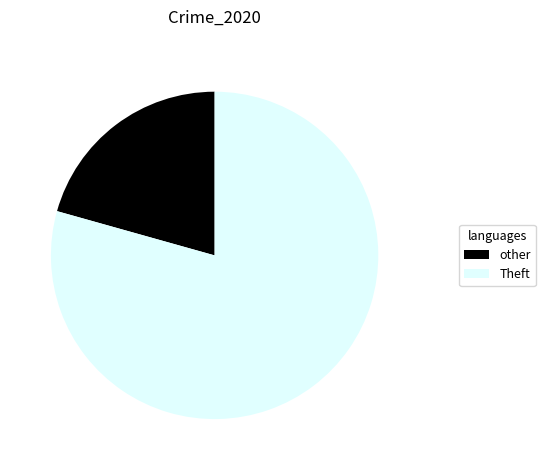

Which slice is the largest?

Theft